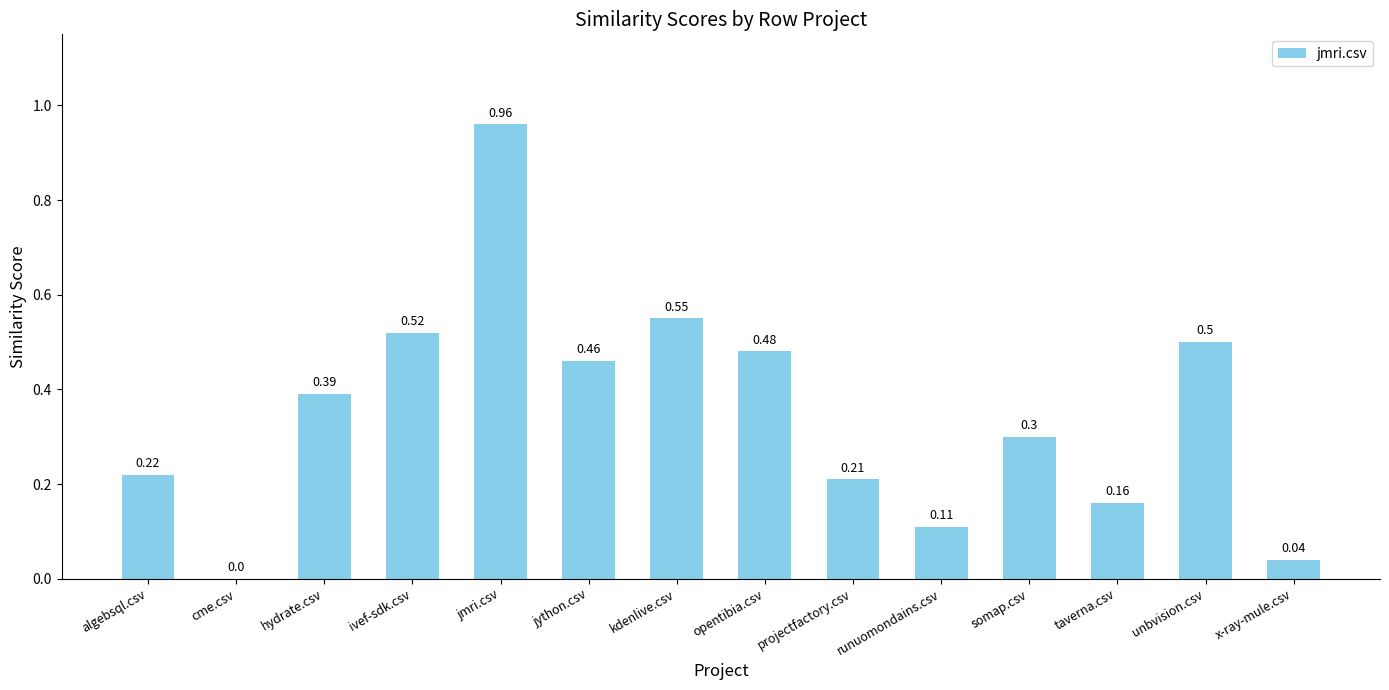

What is the sum of all values?

4.9